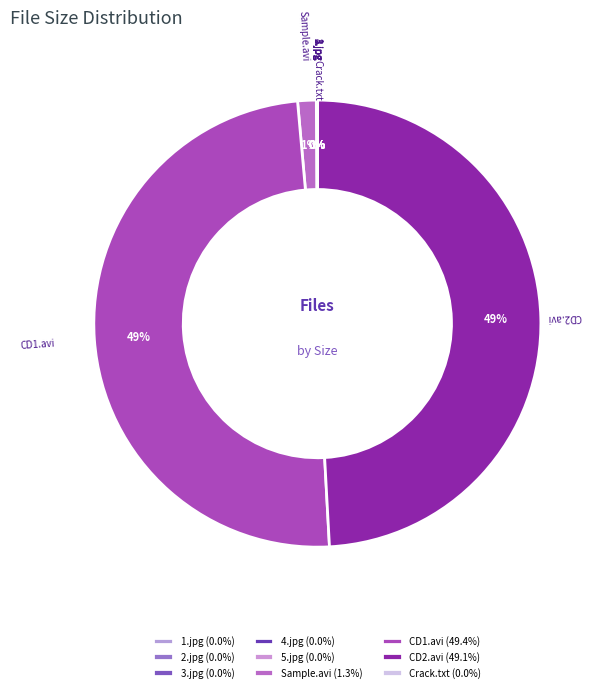

To the nearest percent, what is the average slice percentage?

11%